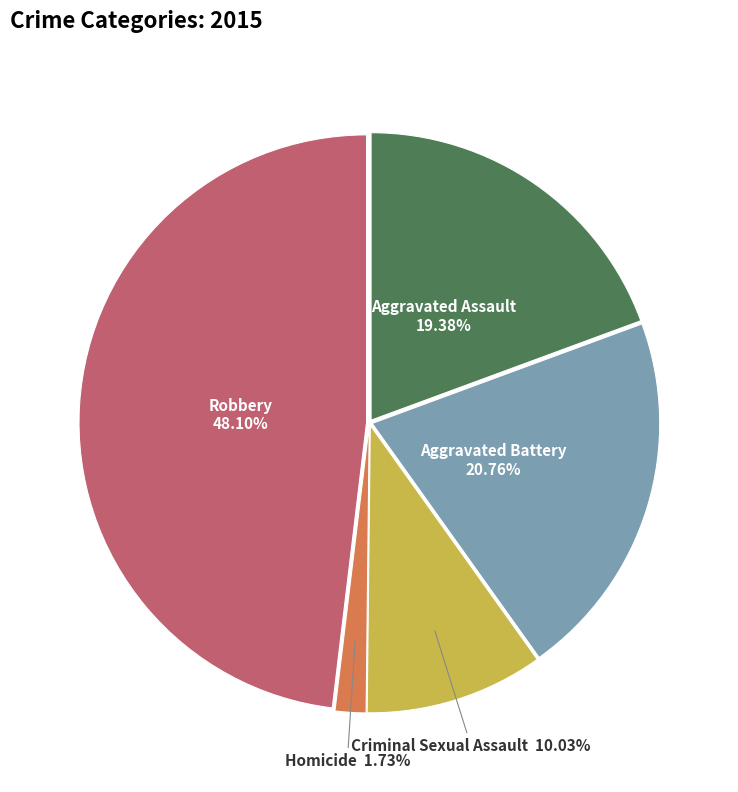

Does any single category account for the majority?

No